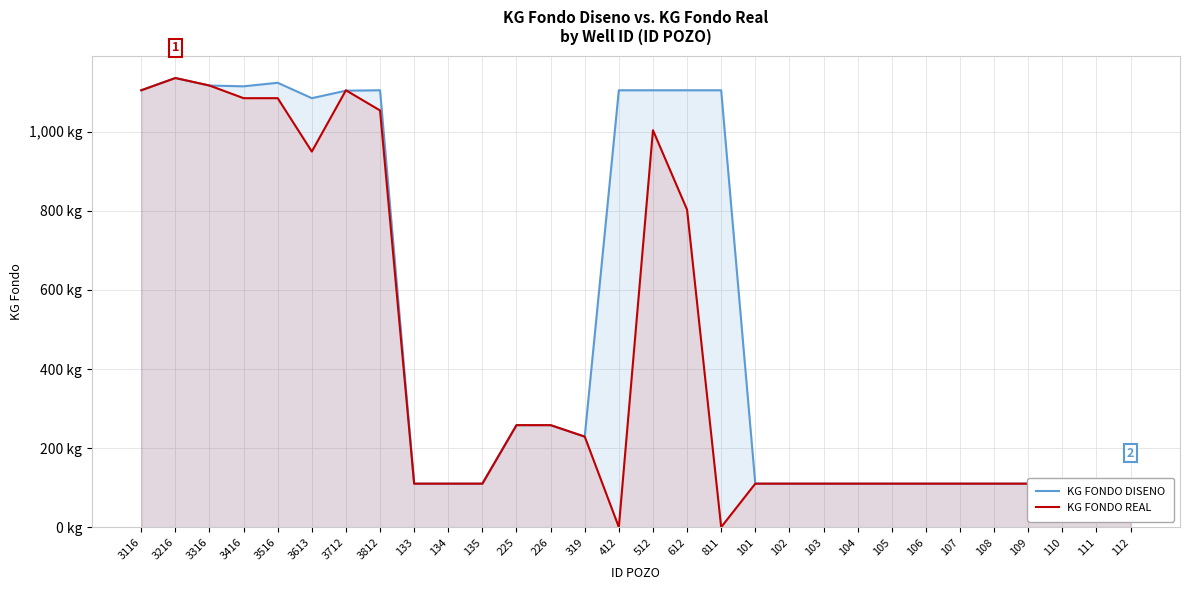

At which label does KG FONDO DISENO reach its peak?

3216